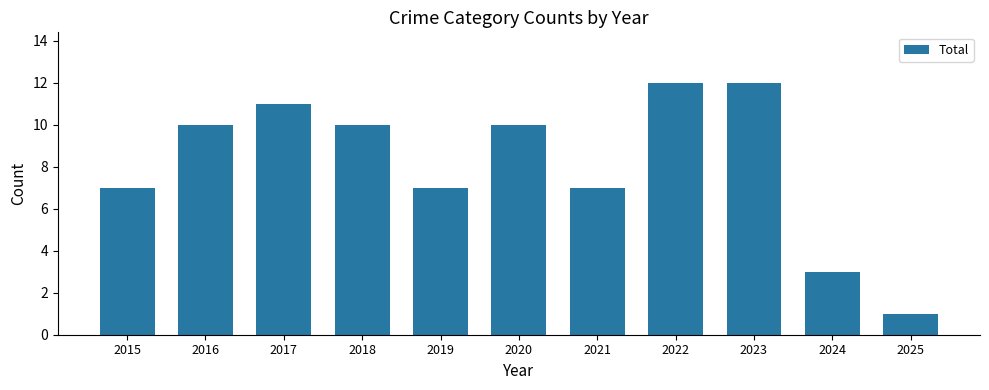

The chart shows a value of 16 at 2023. True or false?

False